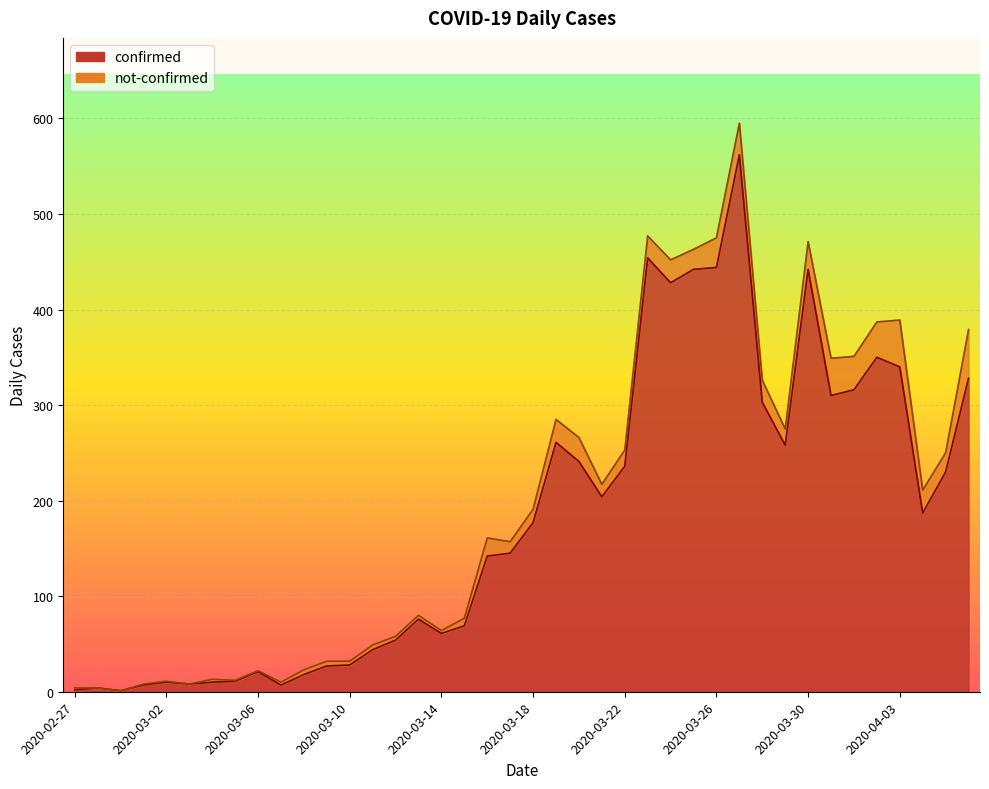

Where is the first local maximum?

2020-02-28